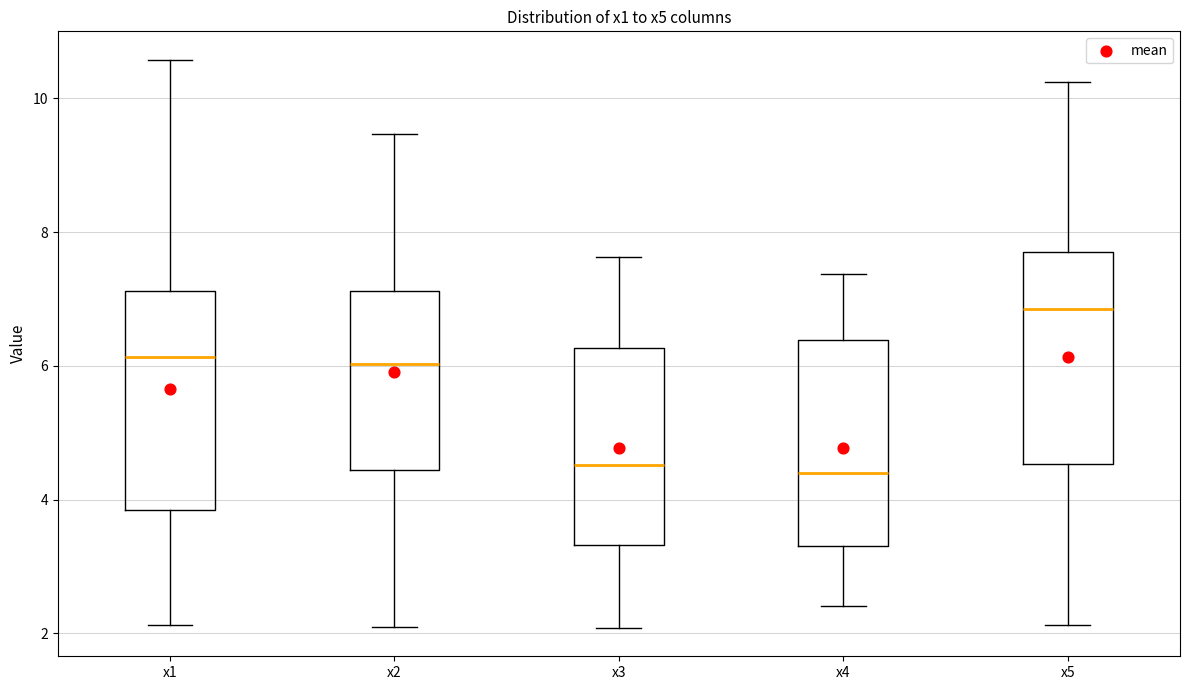

Which box has the highest median line?

x5